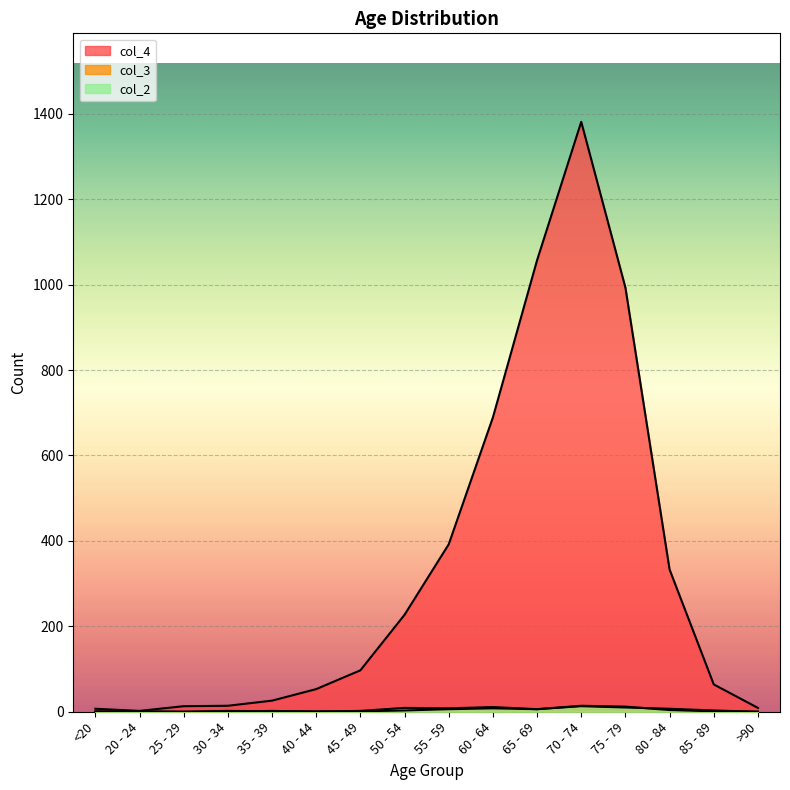

What is the difference between the highest and lowest values at >90?

9